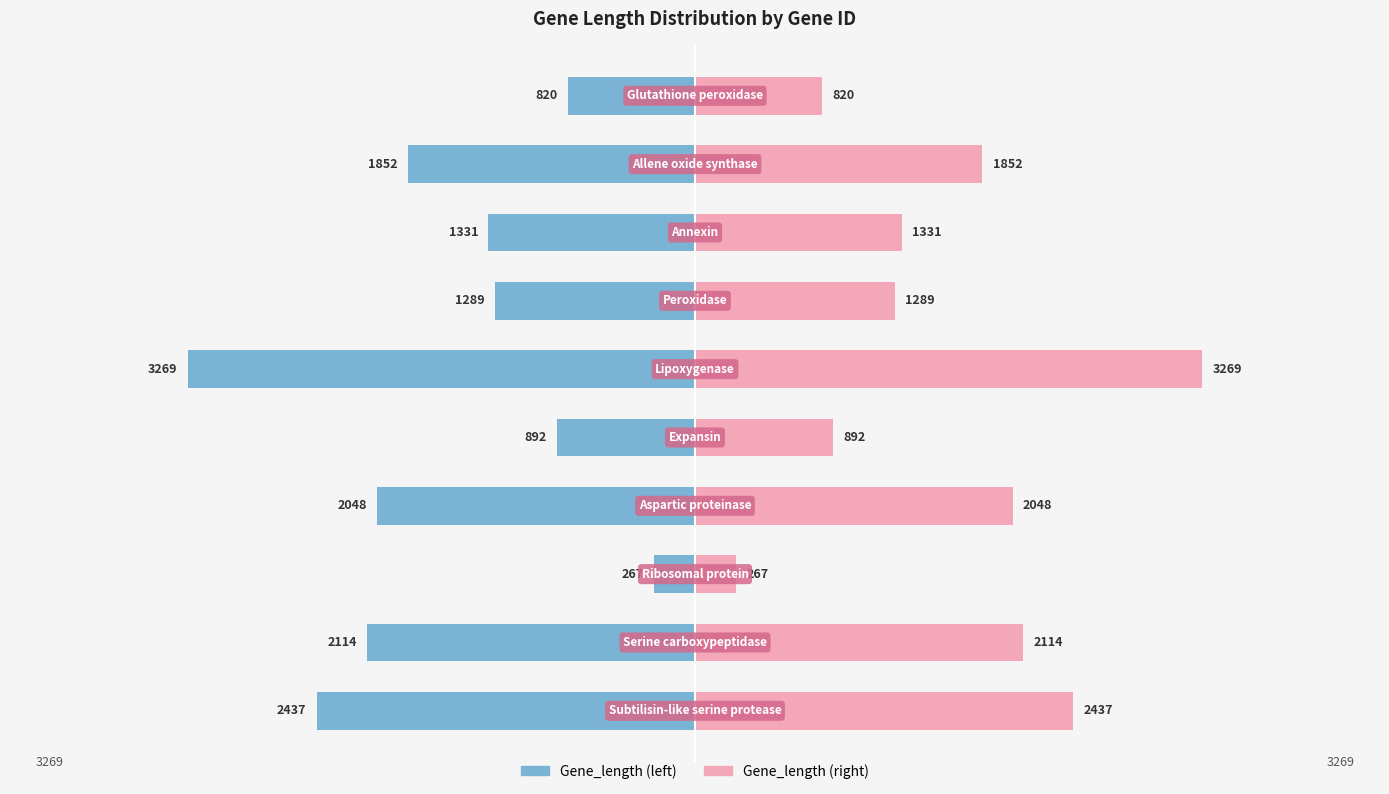

What is the difference between the maximum and minimum values in the Gene_length (left) series?

3002